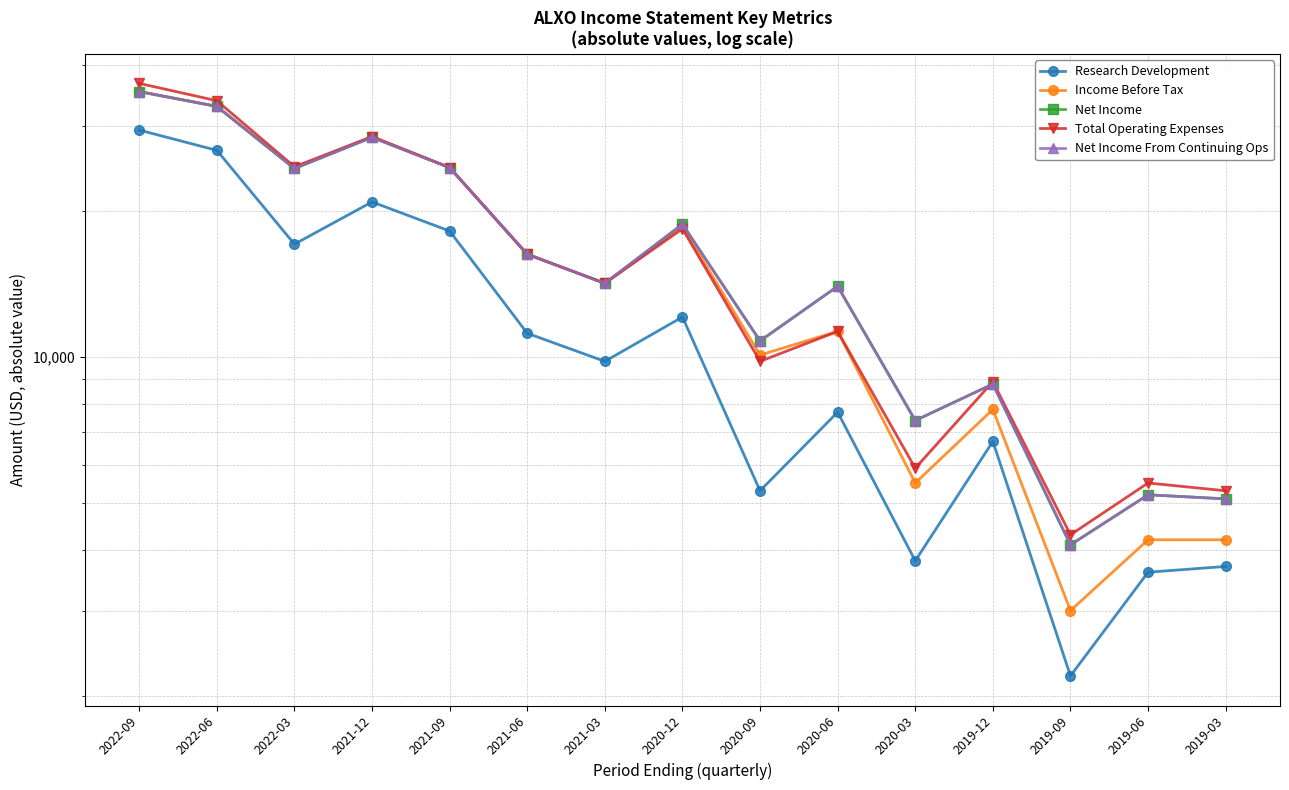

What is the value of the Net Income From Continuing Ops point at the 5th from the left?

24600